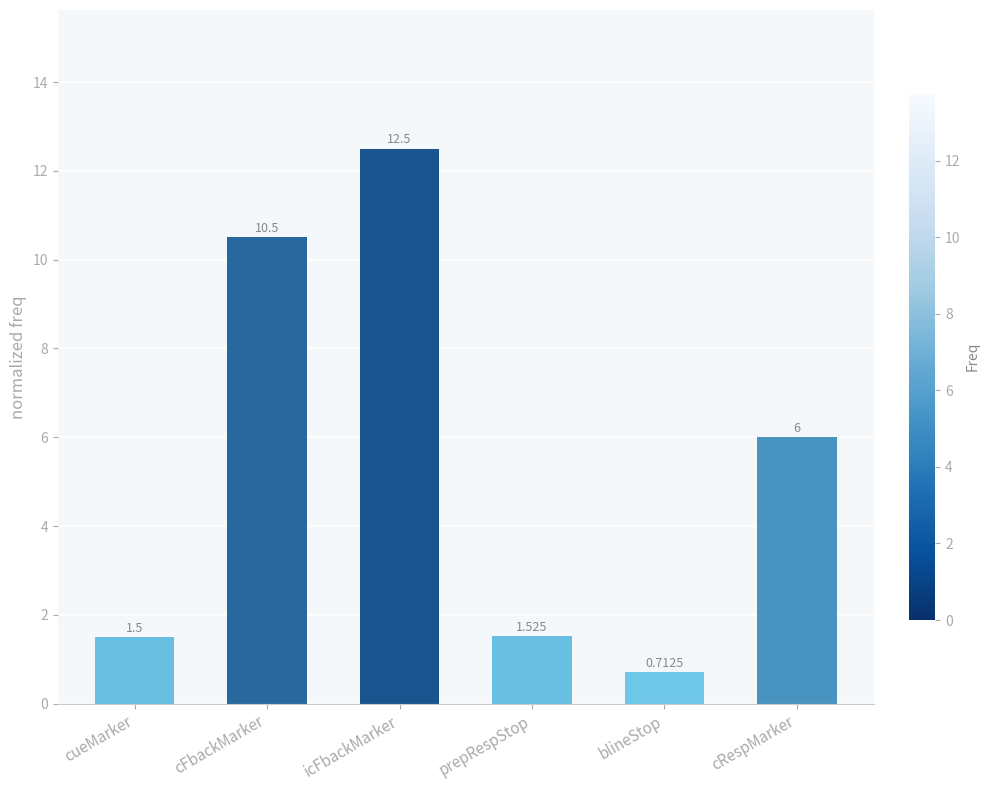

What is the ratio of the value at cFbackMarker to the value at cueMarker?

7.0